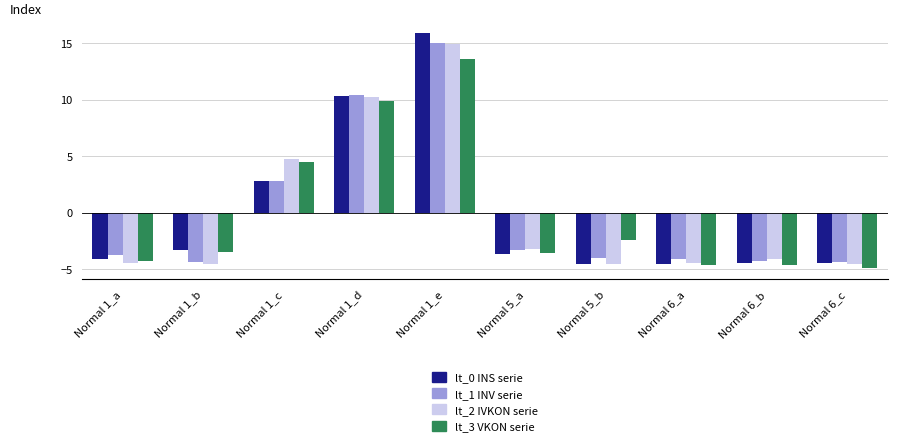

Which category has the highest value across all series?

Normal 1_e